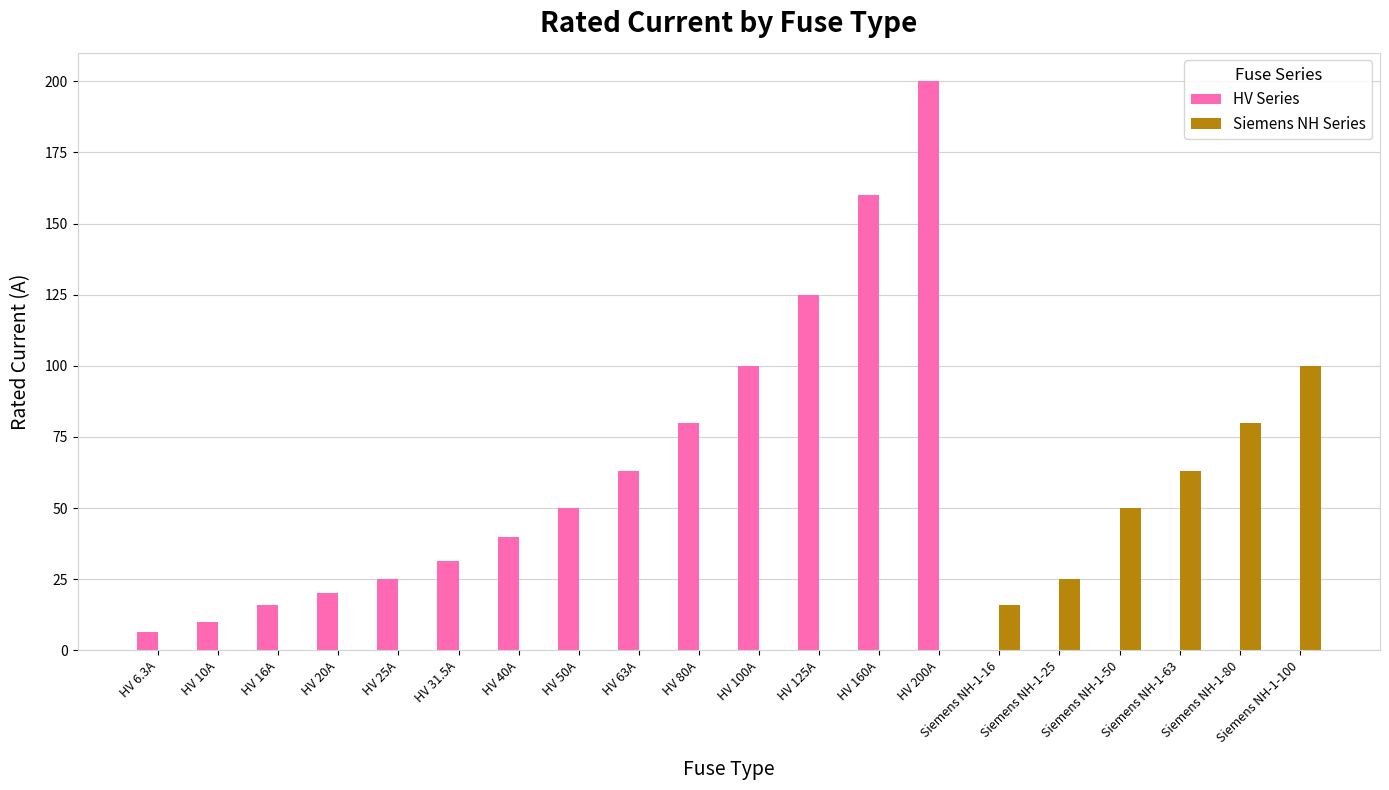

At which category is the sum across all series the highest?

HV 200A